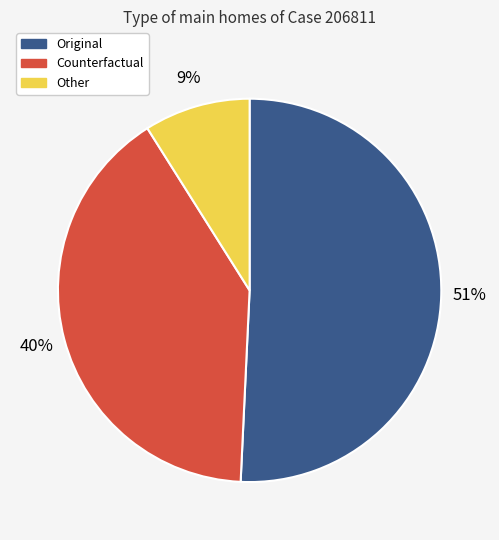

Is the sum of Counterfactual and Original greater than half?

Yes